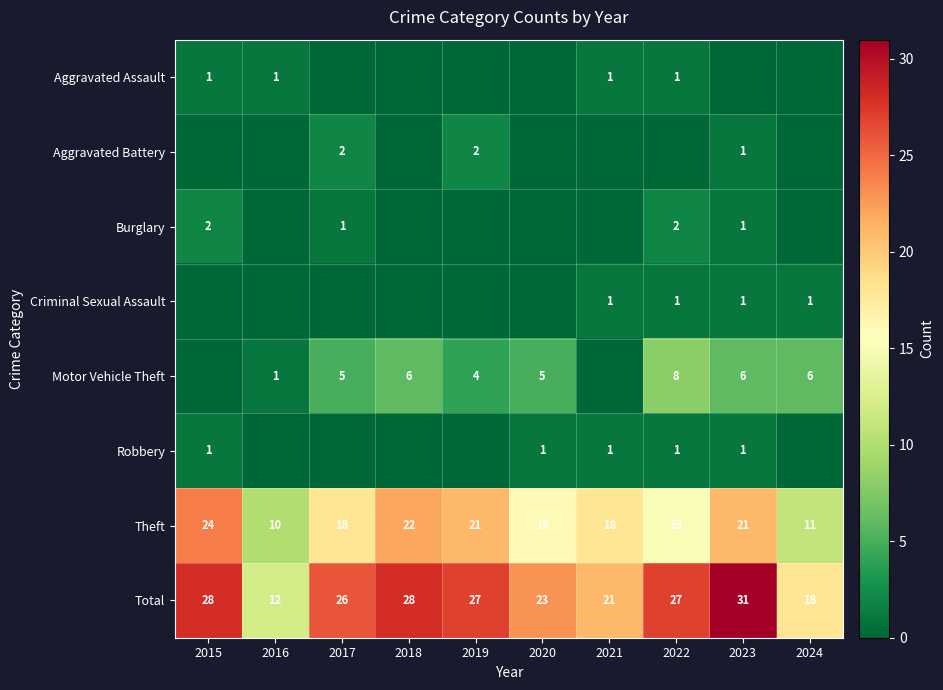

Which label corresponds to the smallest value in the chart?

2017